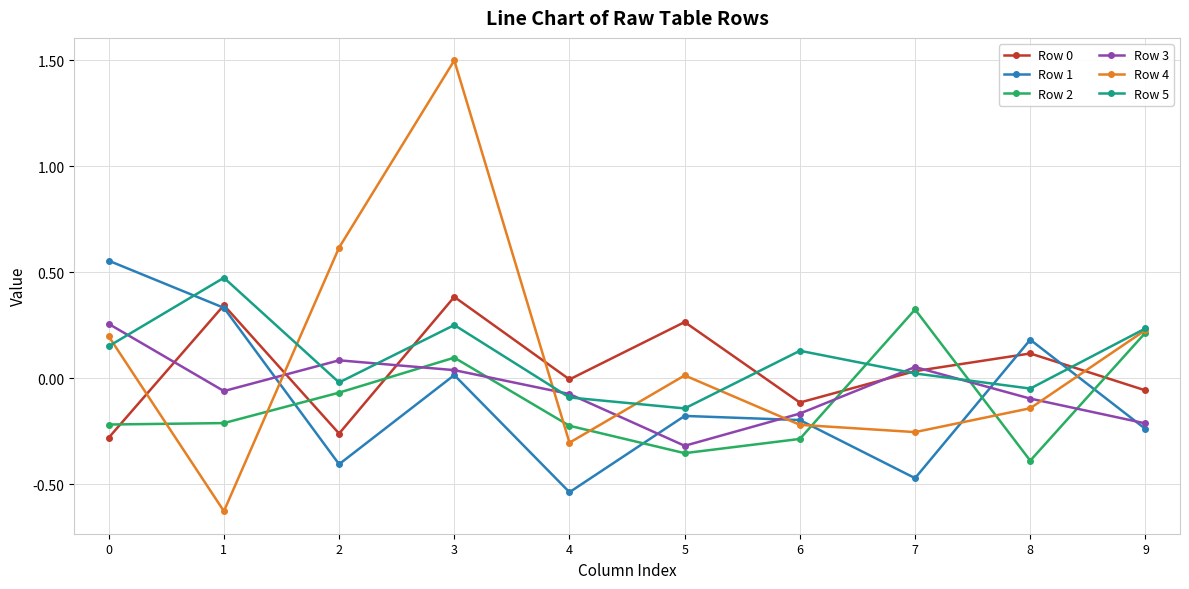

The Row 5 series shows 0.2 at 0. True or false?

True